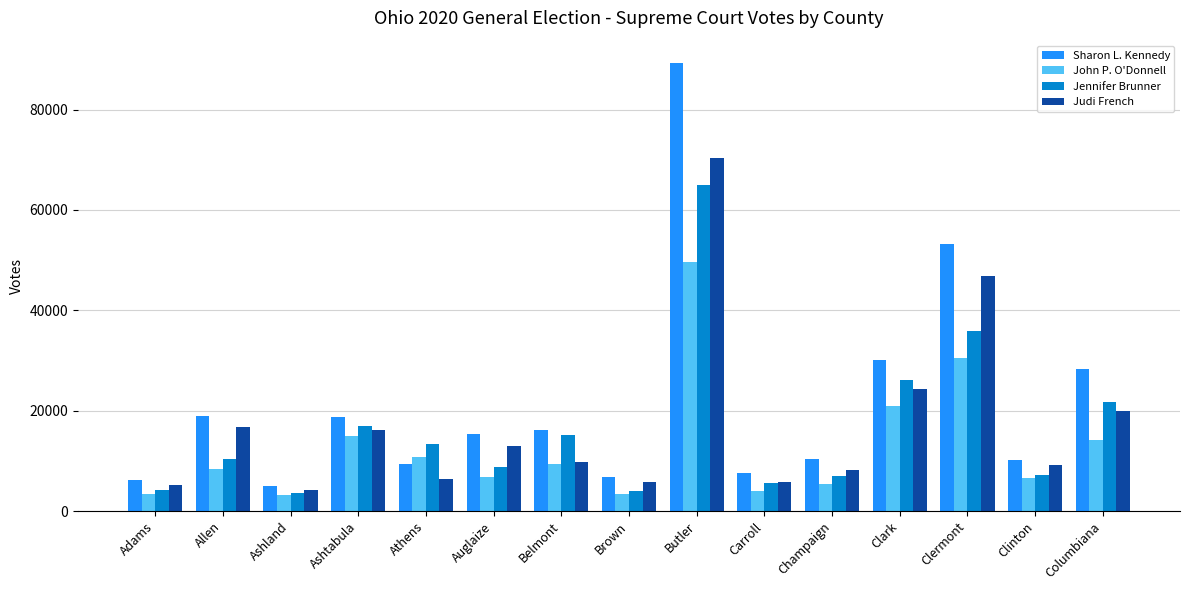

At which label does Jennifer Brunner reach its peak?

Butler